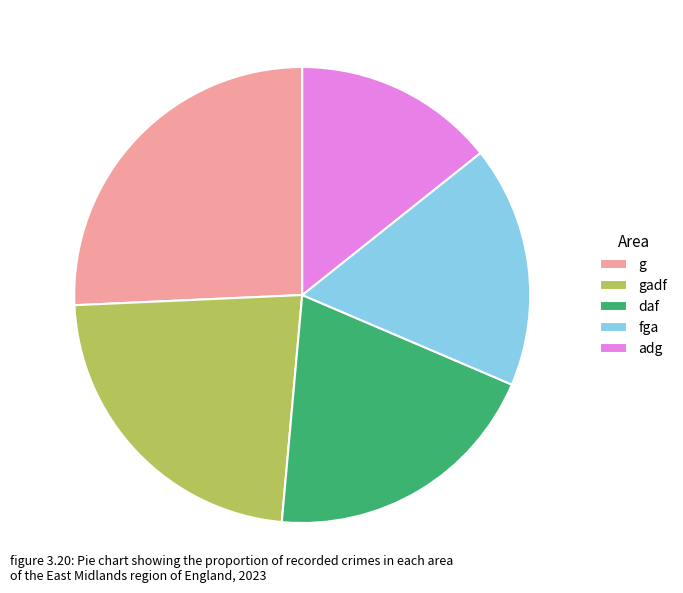

Which category has the smallest portion of the pie?

adg